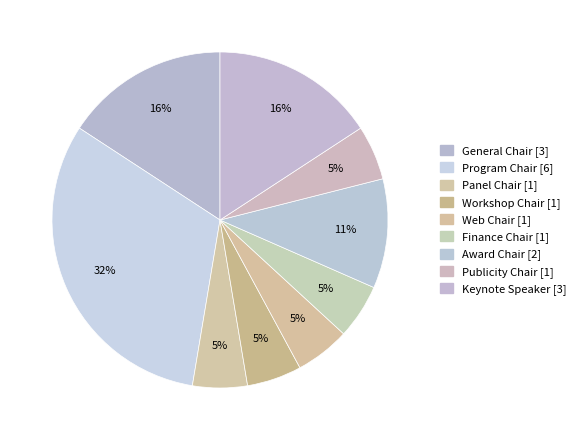

How many slices are in this pie chart?

9